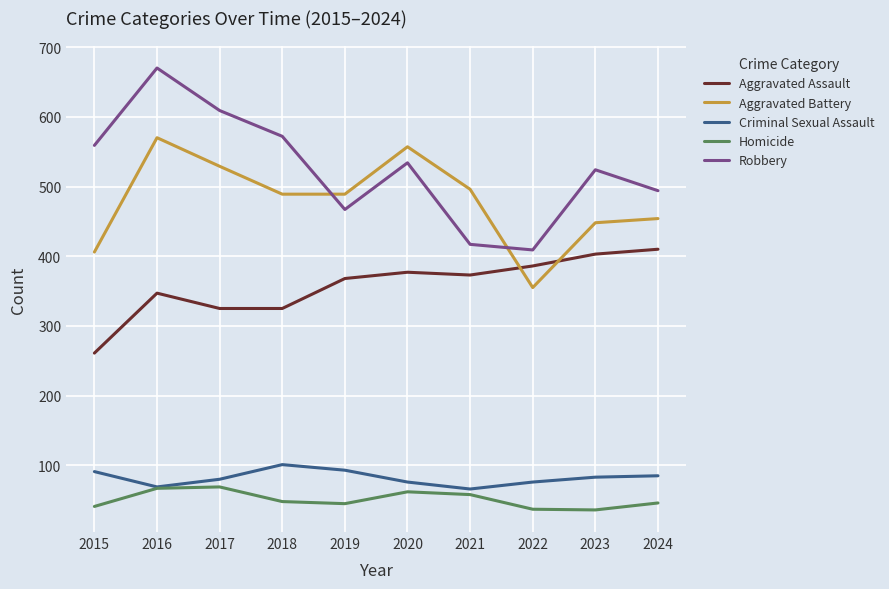

The value of Criminal Sexual Assault at 2024 is 27. True or false?

False